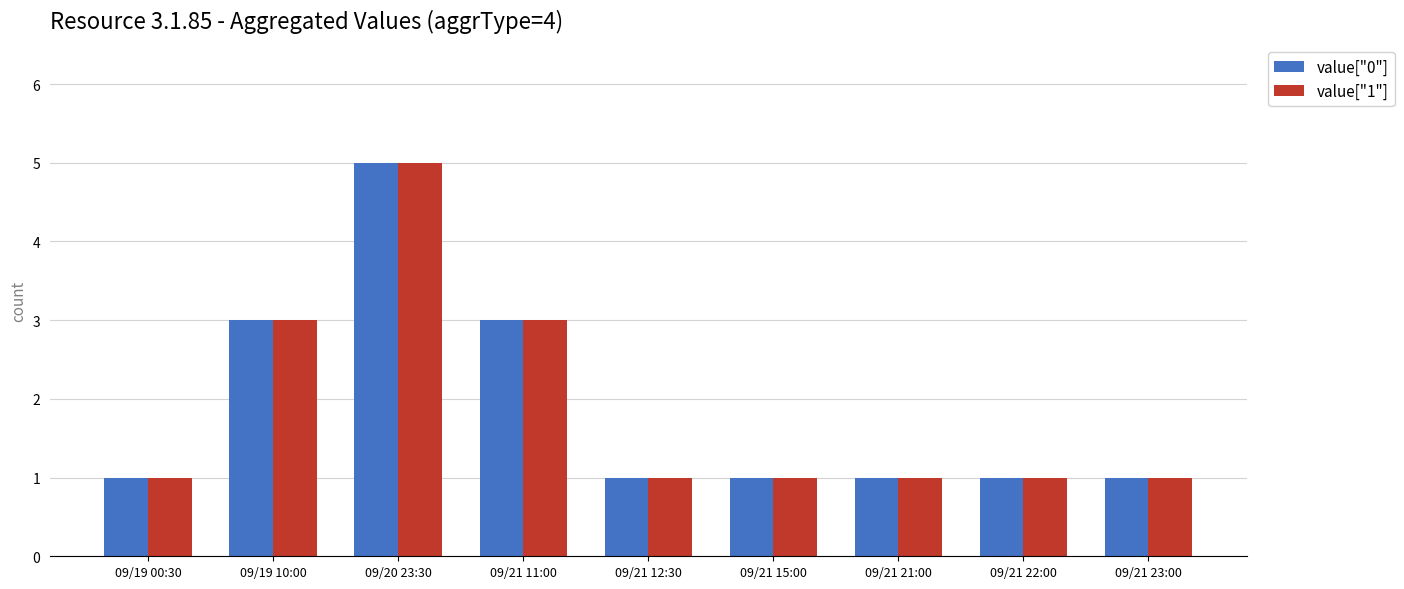

The value of value["1"] at 09/19 10:00 is 3. True or false?

True